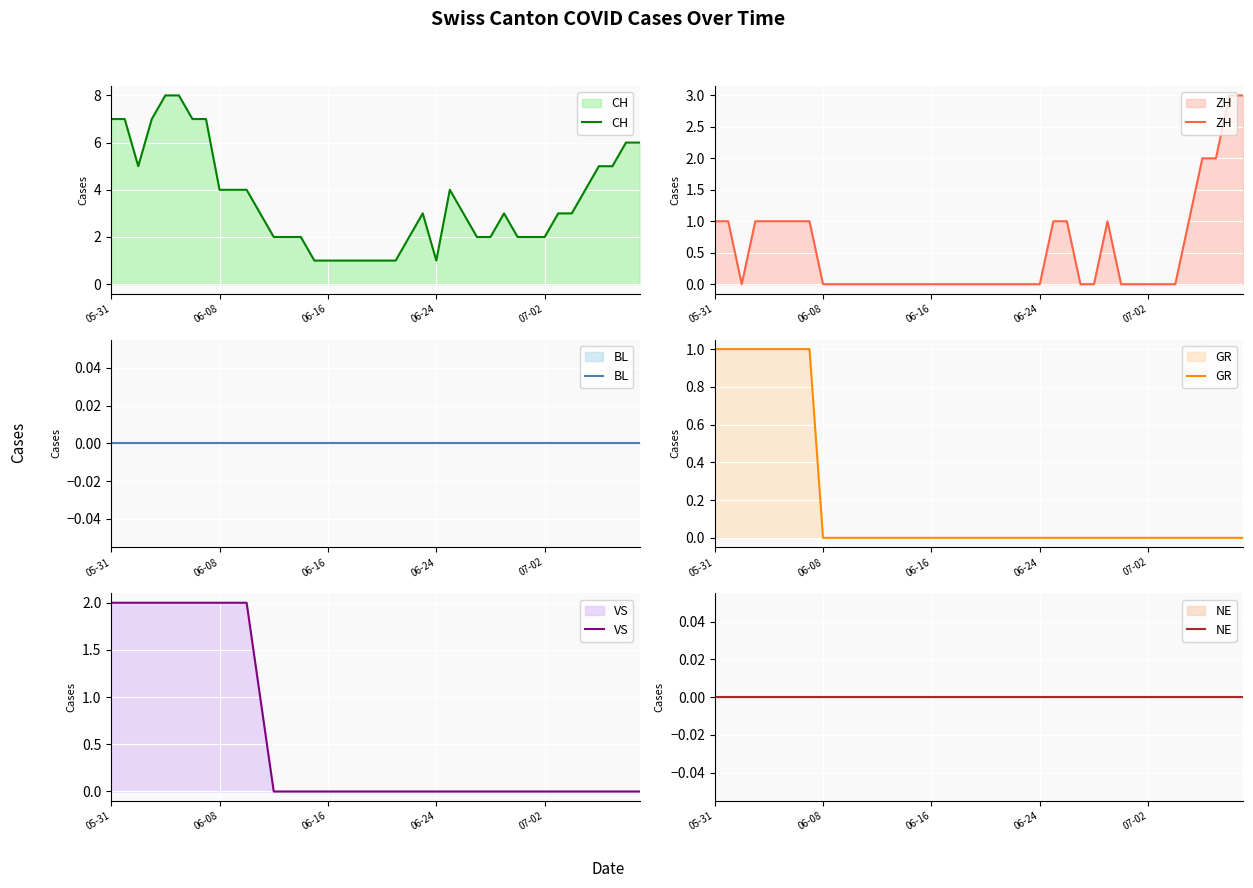

What is the spread (max minus min) of values at 33?

3